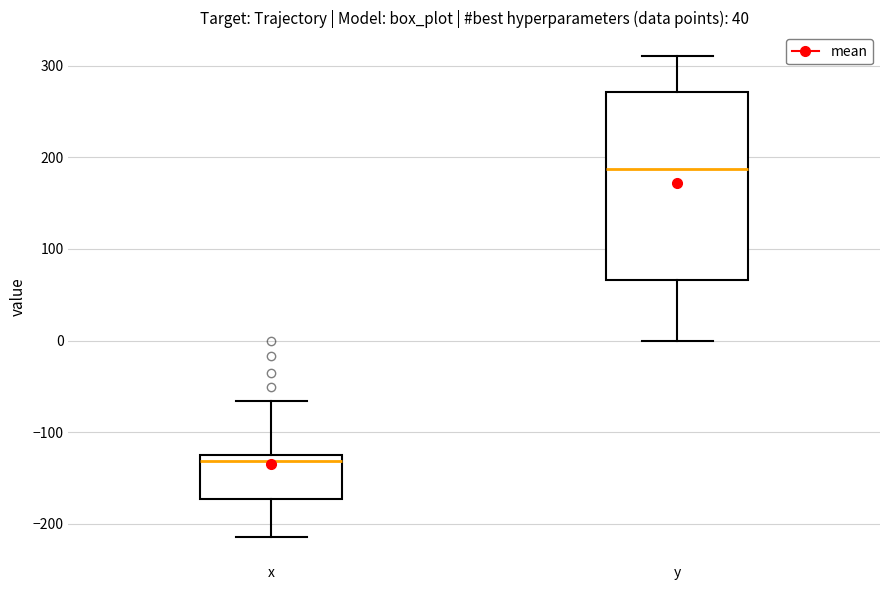

Reading left to right, read every box against the y-axis: the position of its median line, the range the box covers, and the ends of its whiskers. The values are not printed on the chart, so give them approximately, as read against the axis.

x: median -130 (just below the box's upper edge), box -170 to -130, whiskers -210 to -70
y: median 190, box 70 to 270, whiskers 0 to 310